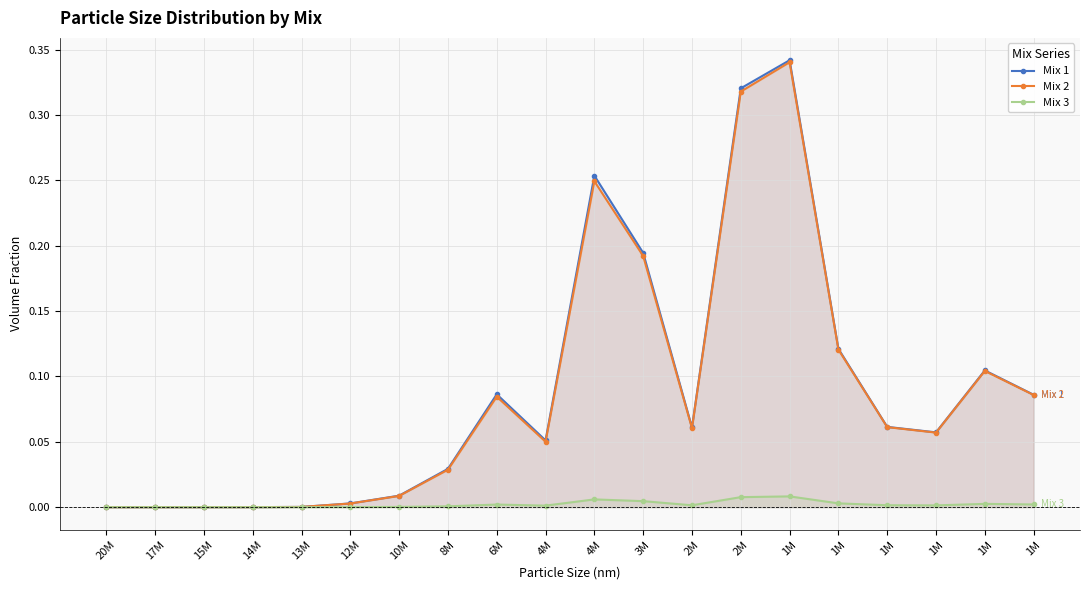

Which series changed the most between 12M and 1M?

Mix 1